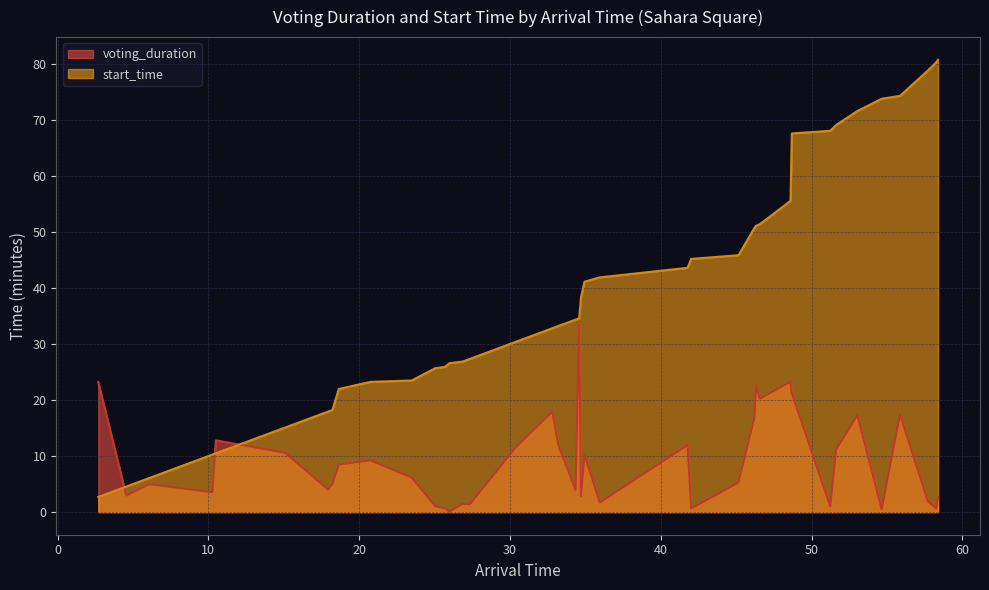

What are all the series names shown in the legend?

voting_duration, start_time